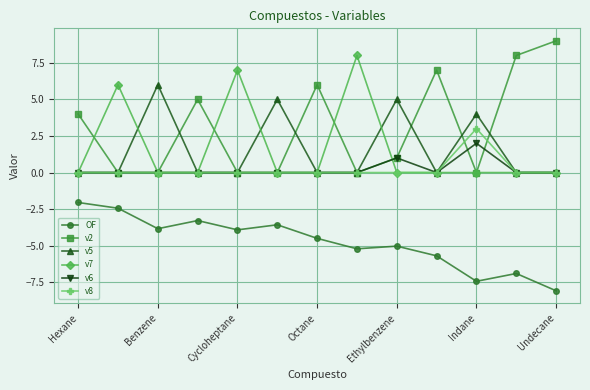

Which series has the widest spread of values?

v2